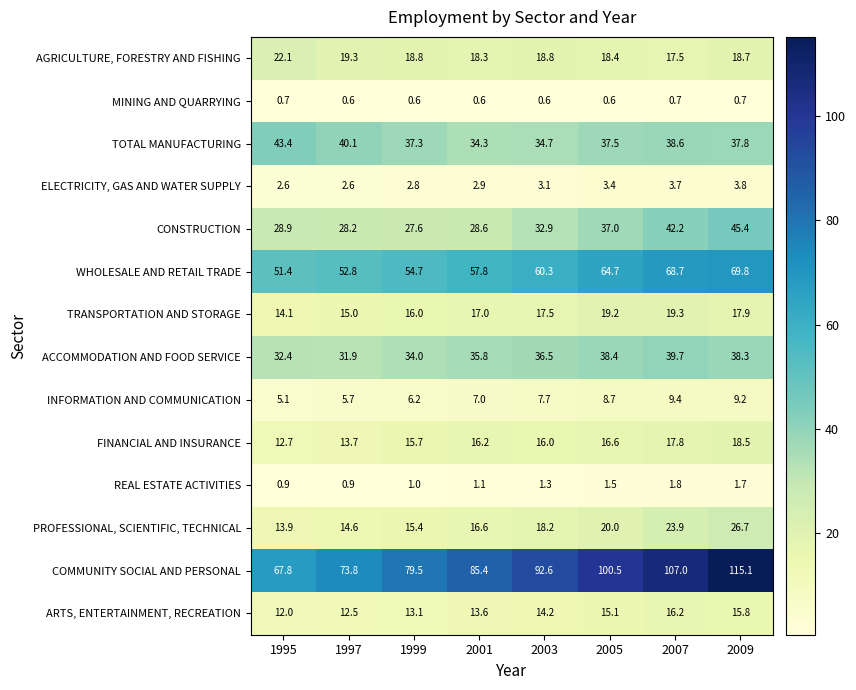

At which label is WHOLESALE AND RETAIL TRADE closest to 60?

2003